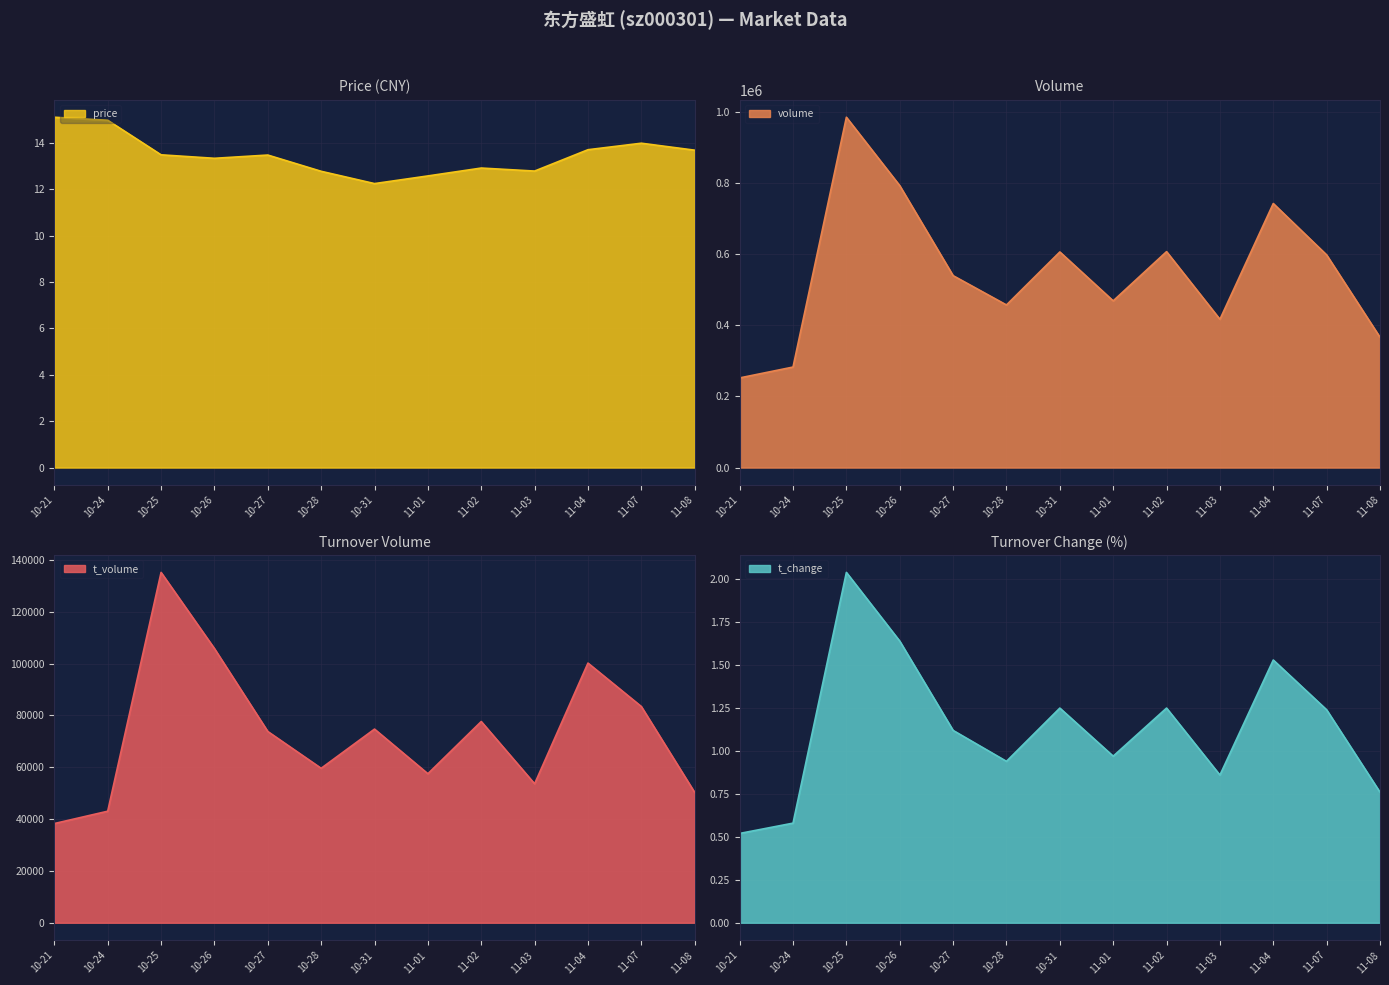

At how many categories does at least one series exceed 398867?

10